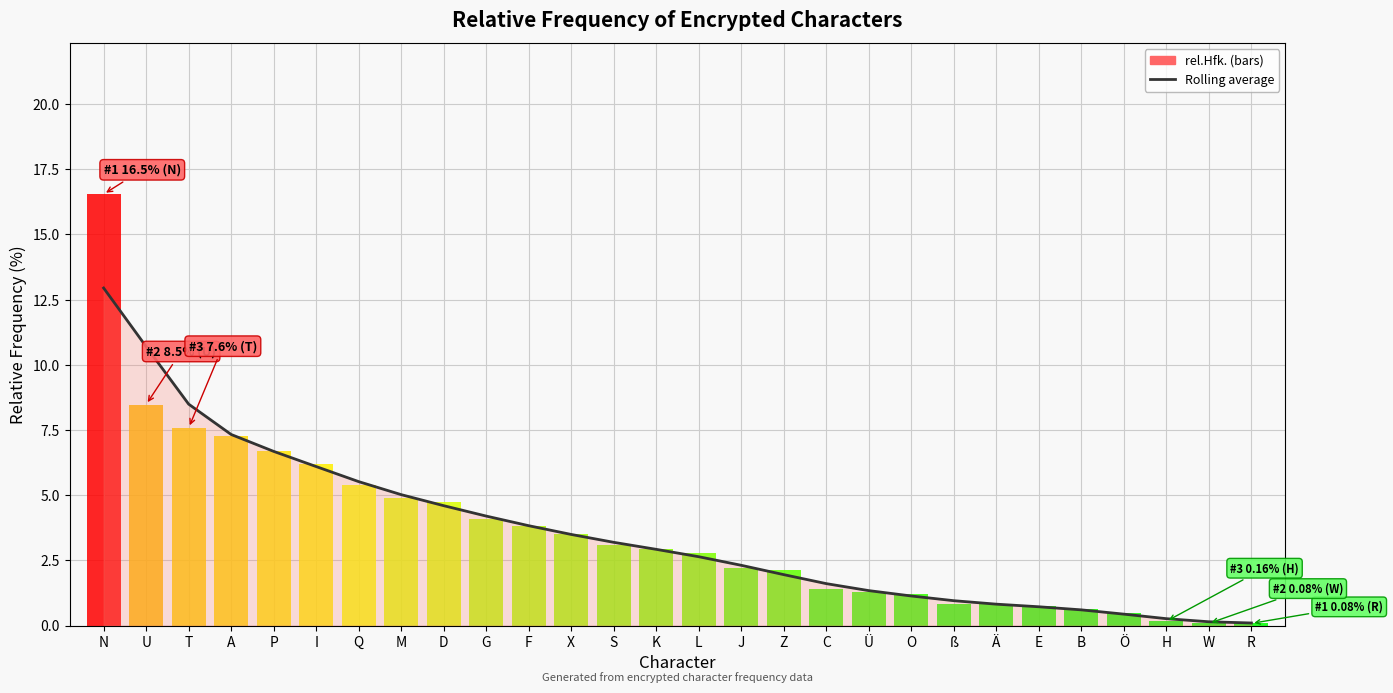

Where is the data nearest to the value 6?

I